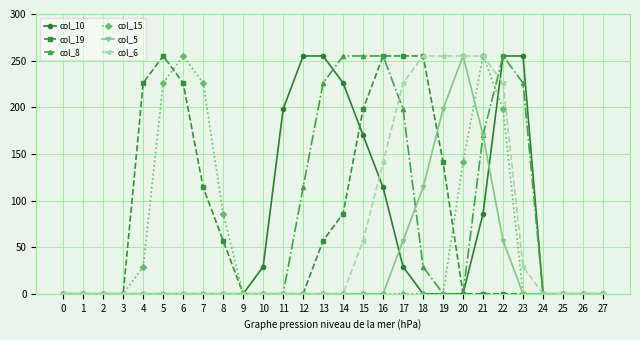

Does the chart display data point markers on the line(s)?

Yes